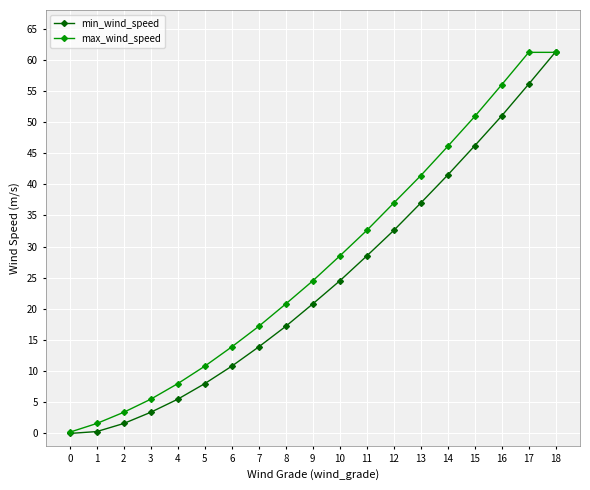

At 6, list the series in order from largest to smallest.

max_wind_speed, min_wind_speed